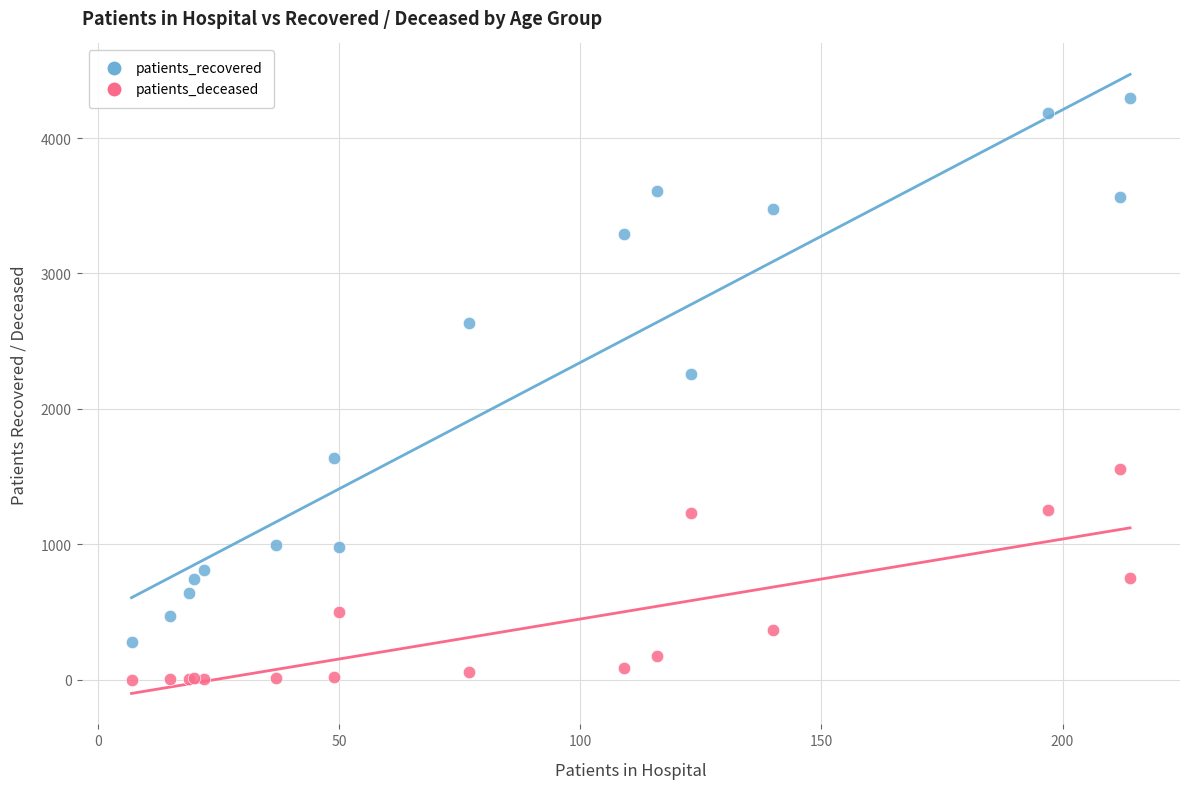

Across all series, what Y value is closest to 2147?

2257